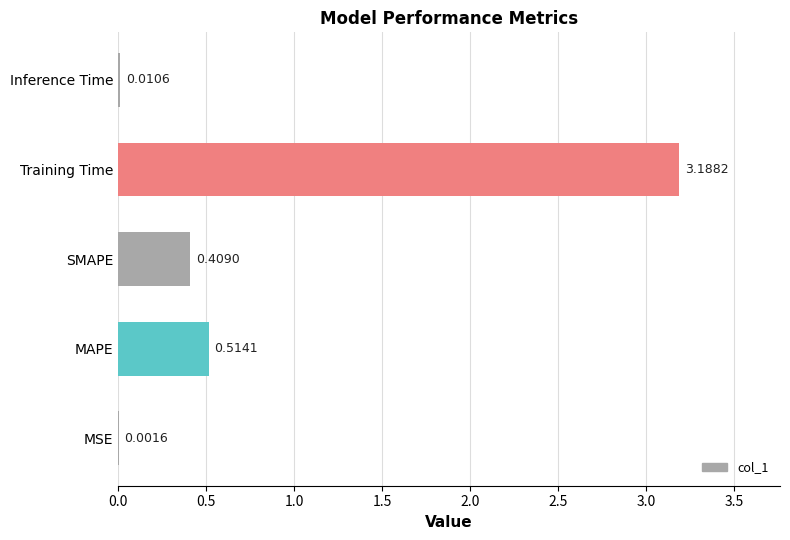

Which category has the highest value across all series?

Training Time